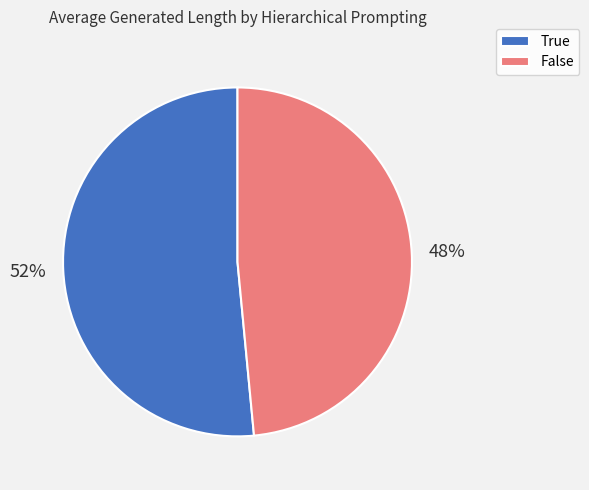

True or false: True accounts for 43% of the total.

False